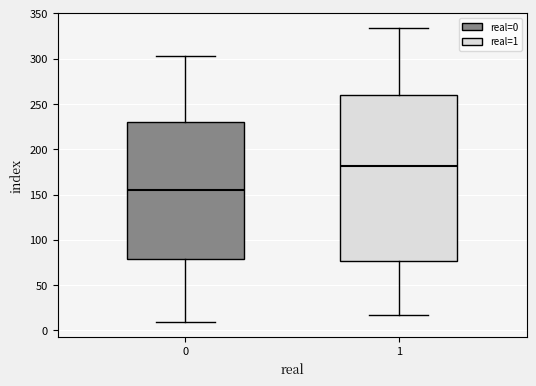

Reading left to right, transcribe this box plot: for each box, give where its median line is, the range the box spans, and where its two whiskers end, as read against the y-axis. The values are not printed on the chart, so give them approximately, as read against the axis.

0: median 155, box 80 to 230, whiskers 10 to 305
1: median 180, box 75 to 260, whiskers 15 to 335